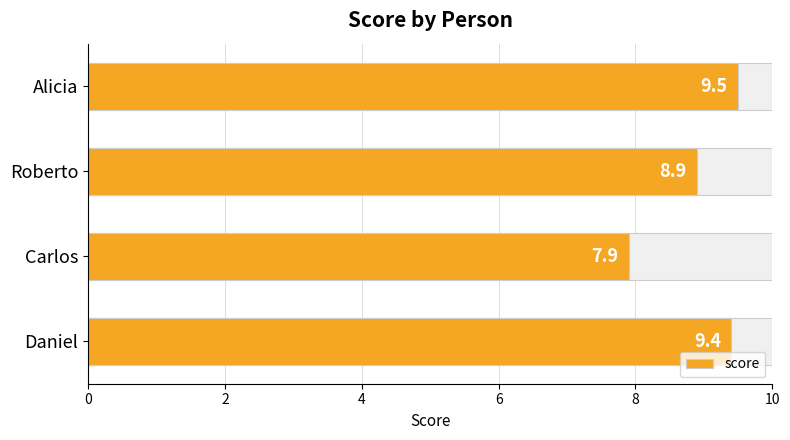

Read the value at Alicia.

9.5